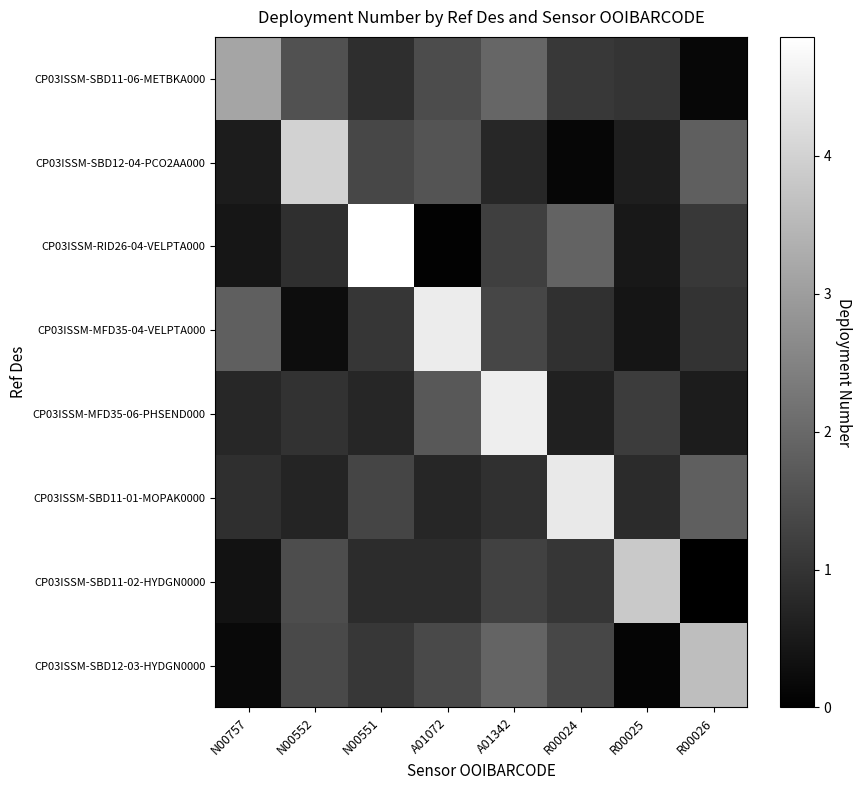

True or false: CP03ISSM-MFD35-06-PHSEND000 has a value of 0.4 at N00551.

False